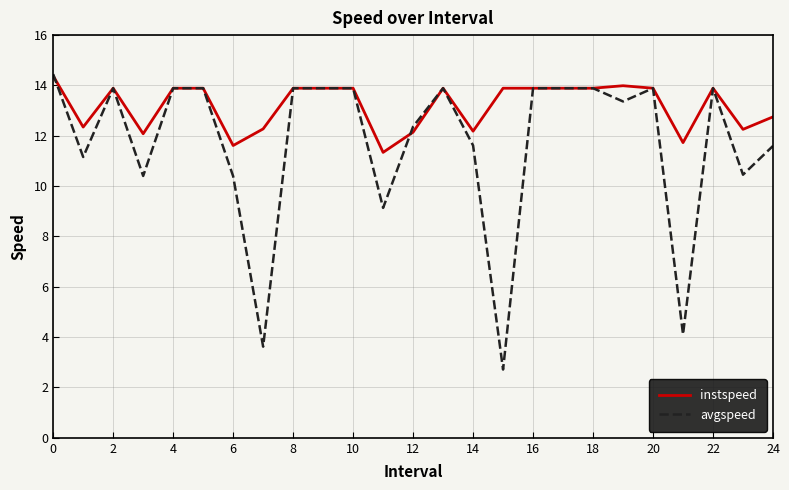

Which series has the largest total across all categories?

instspeed